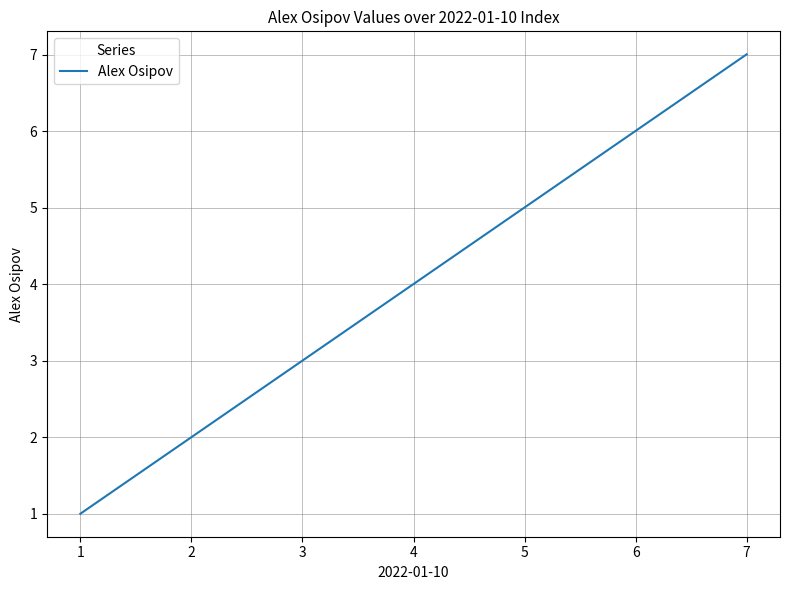

What is the minimum value shown in the chart?

1.0